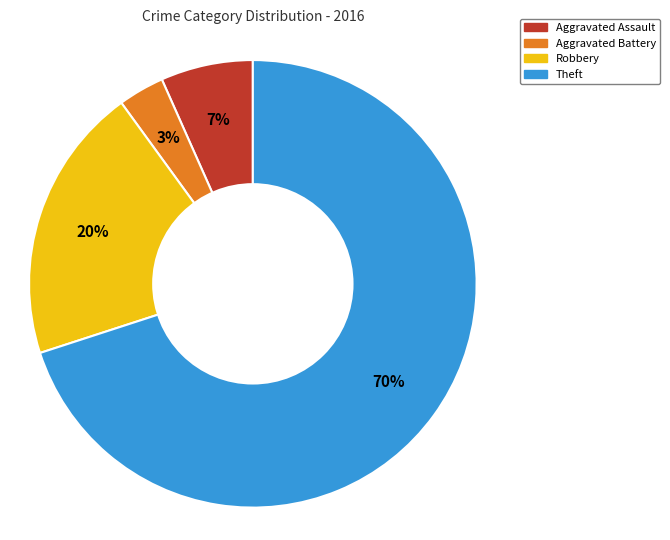

True or false: Aggravated Assault accounts for 1% of the total.

False